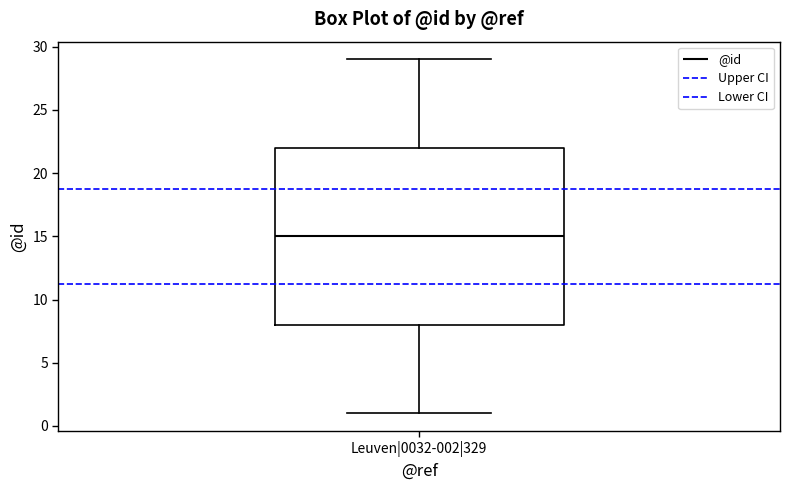

Read this box plot against the y-axis: the position of the median line, the range covered by the box, and the ends of both whiskers. The values are not printed on the chart, so give them approximately, as read against the axis.

median 15, box 8 to 22, whiskers 1 to 29